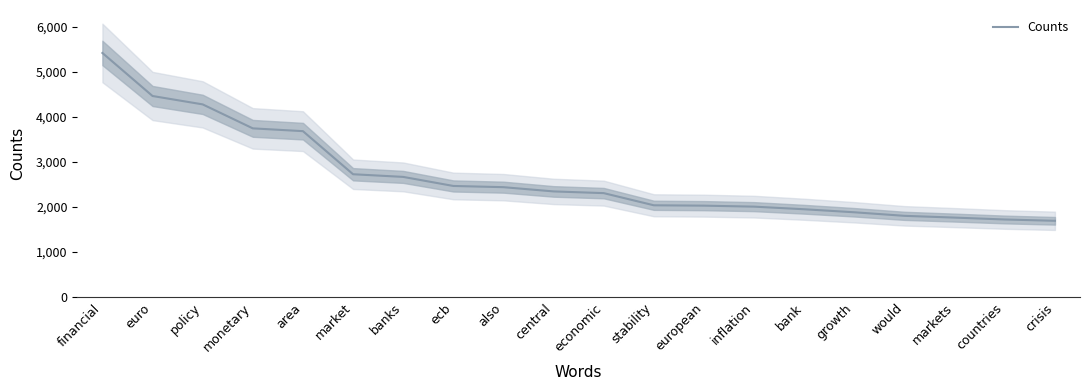

The value at market is 1121. True or false?

False